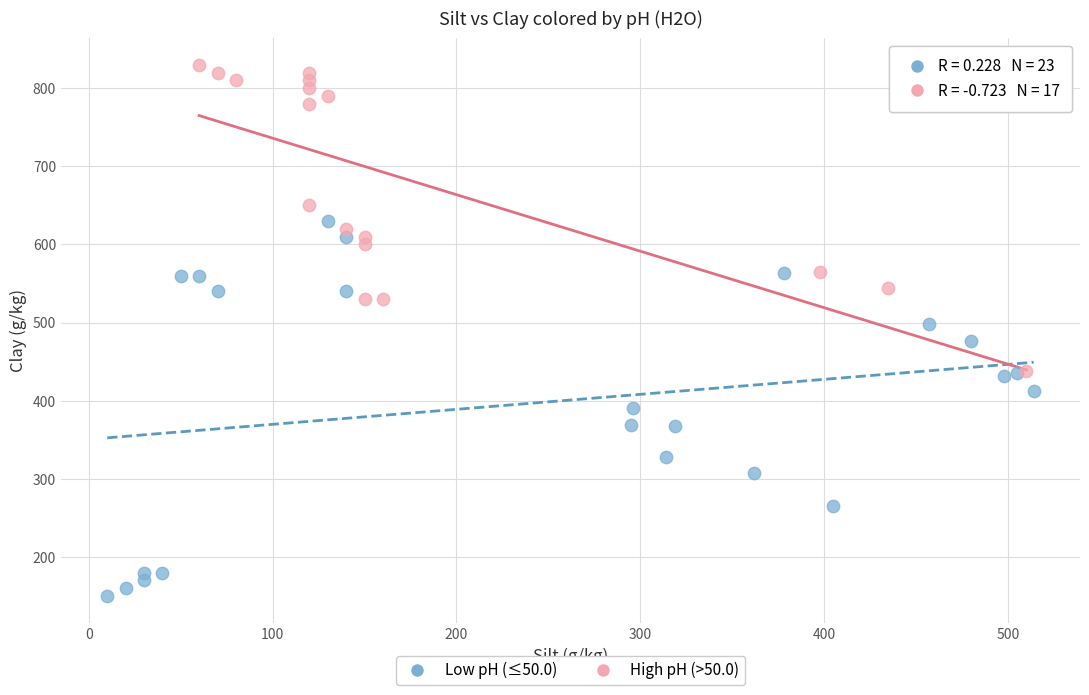

Which series reaches the minimum Y coordinate?

Low pH (≤50.0)